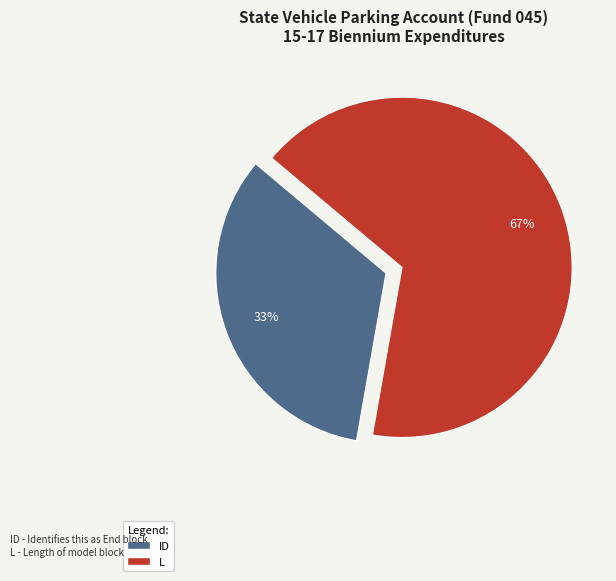

How many segments does this pie chart have?

2